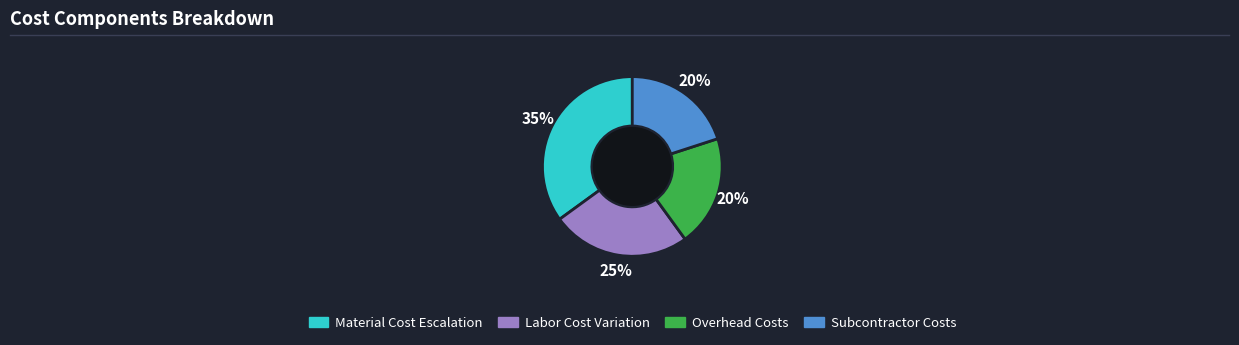

Does any single category account for the majority?

No